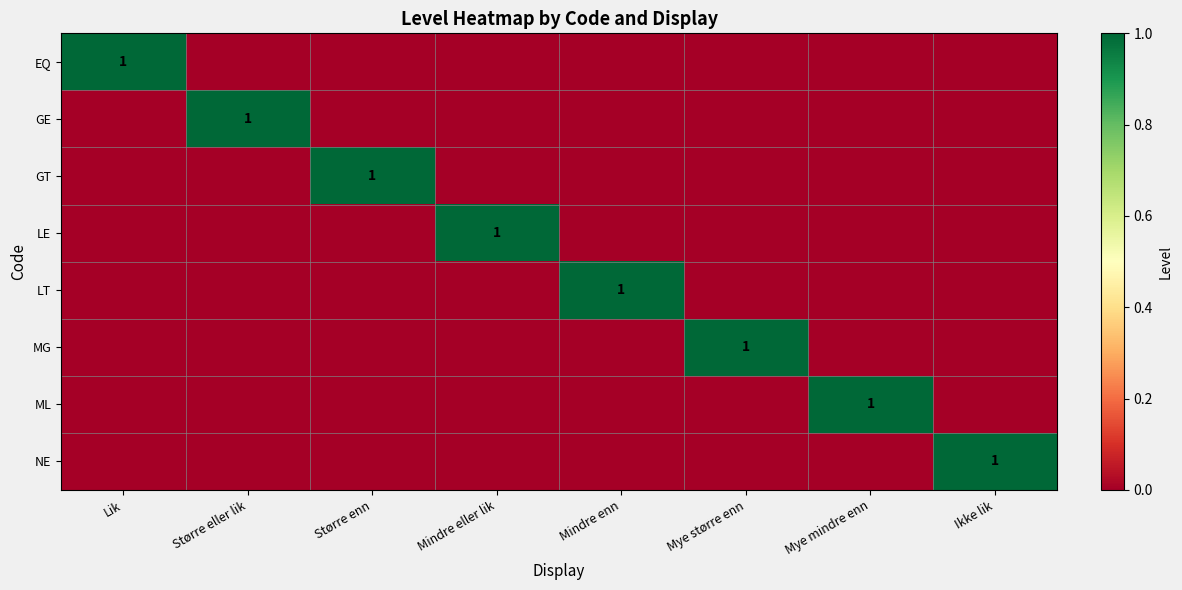

Is it true that LE equals 1 at Mindre eller lik?

True